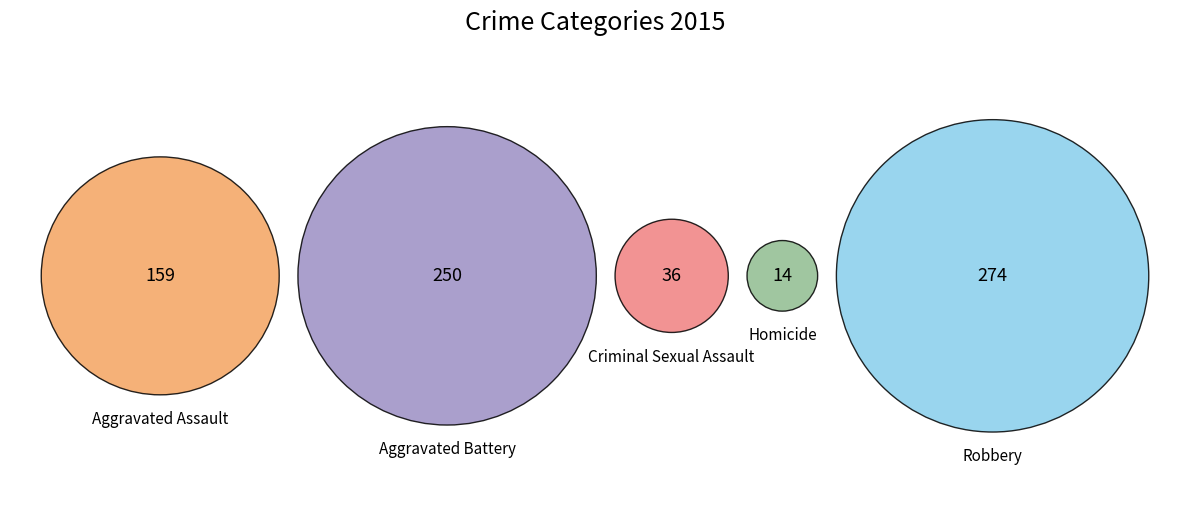

To the nearest percent, what is the difference between the largest and smallest slice percentages?

35%